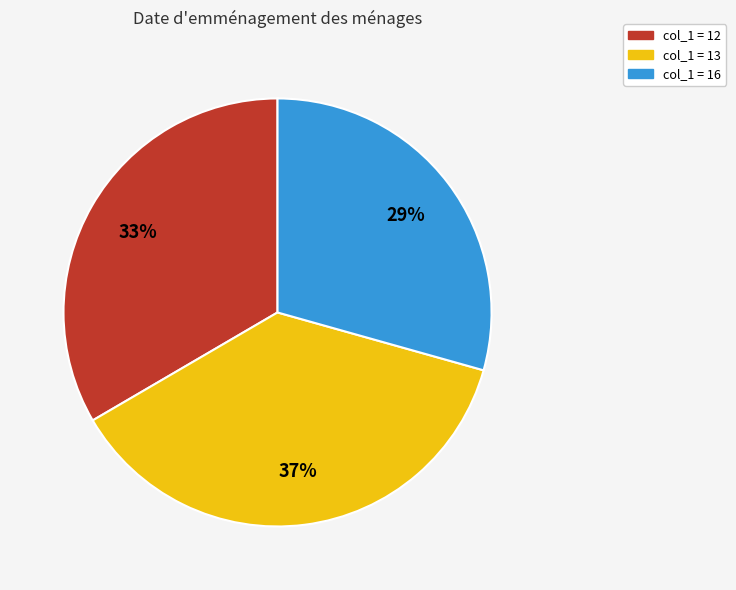

To the nearest percent, what is the average slice percentage?

33%